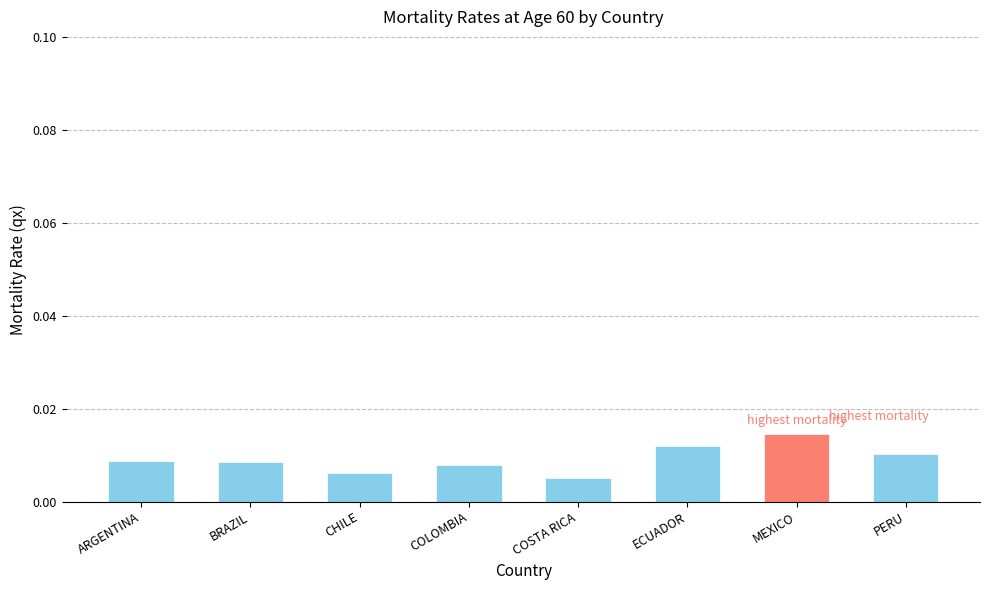

What is the label of the 5th bar from the right?

COLOMBIA